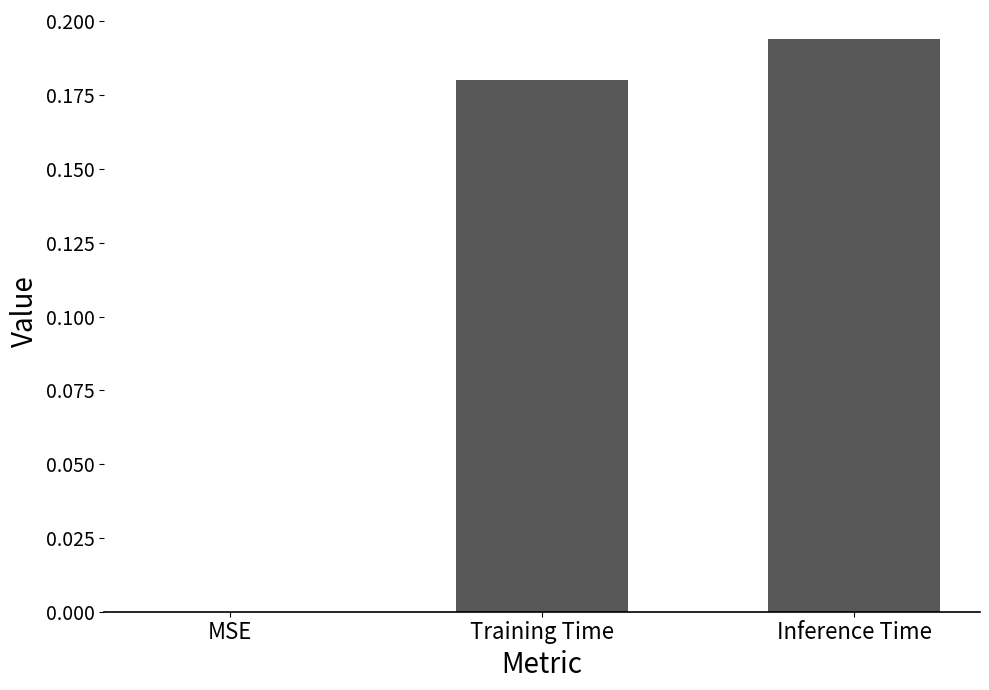

What is the sum of all values?

0.4